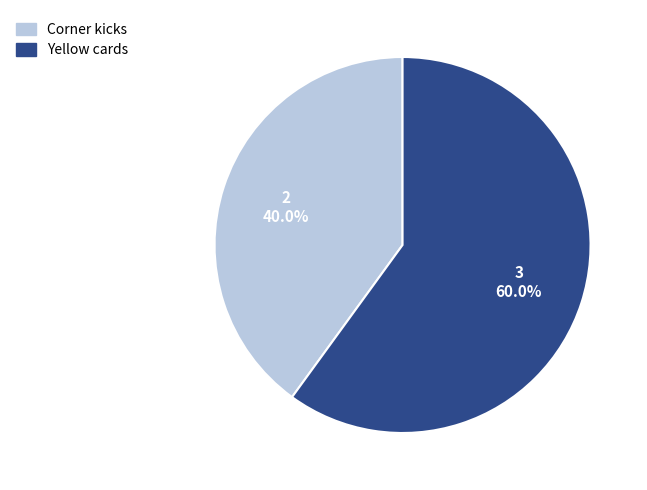

True or false: Yellow cards accounts for 70% of the total.

False